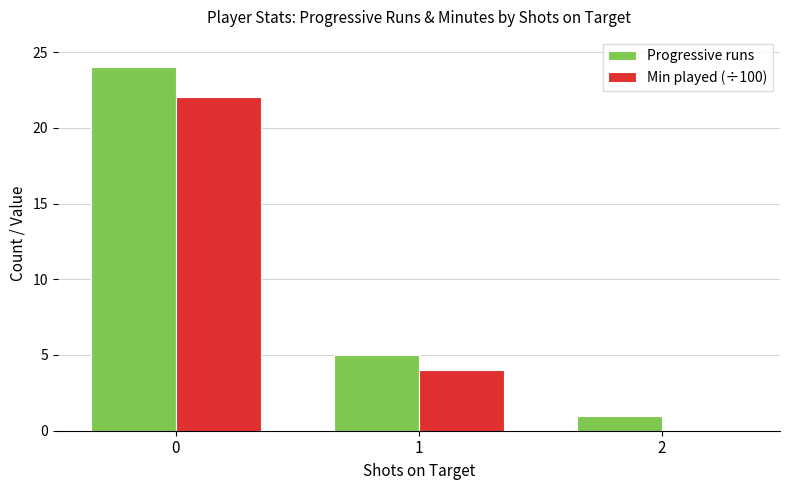

Is it true that Min played (÷100) equals 22 at 0?

True